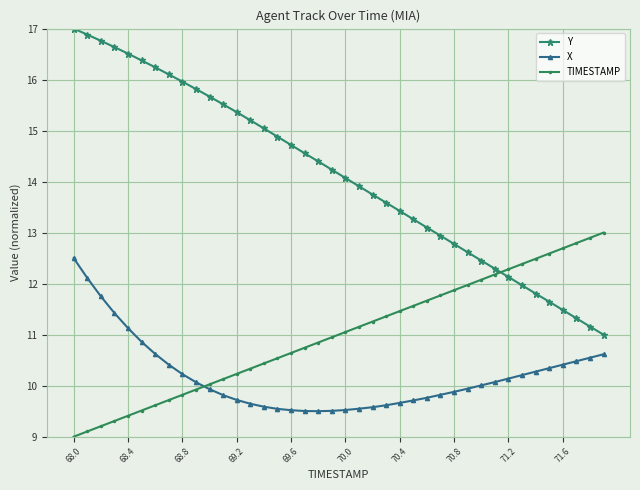

At how many categories does at least one series exceed 15?

15